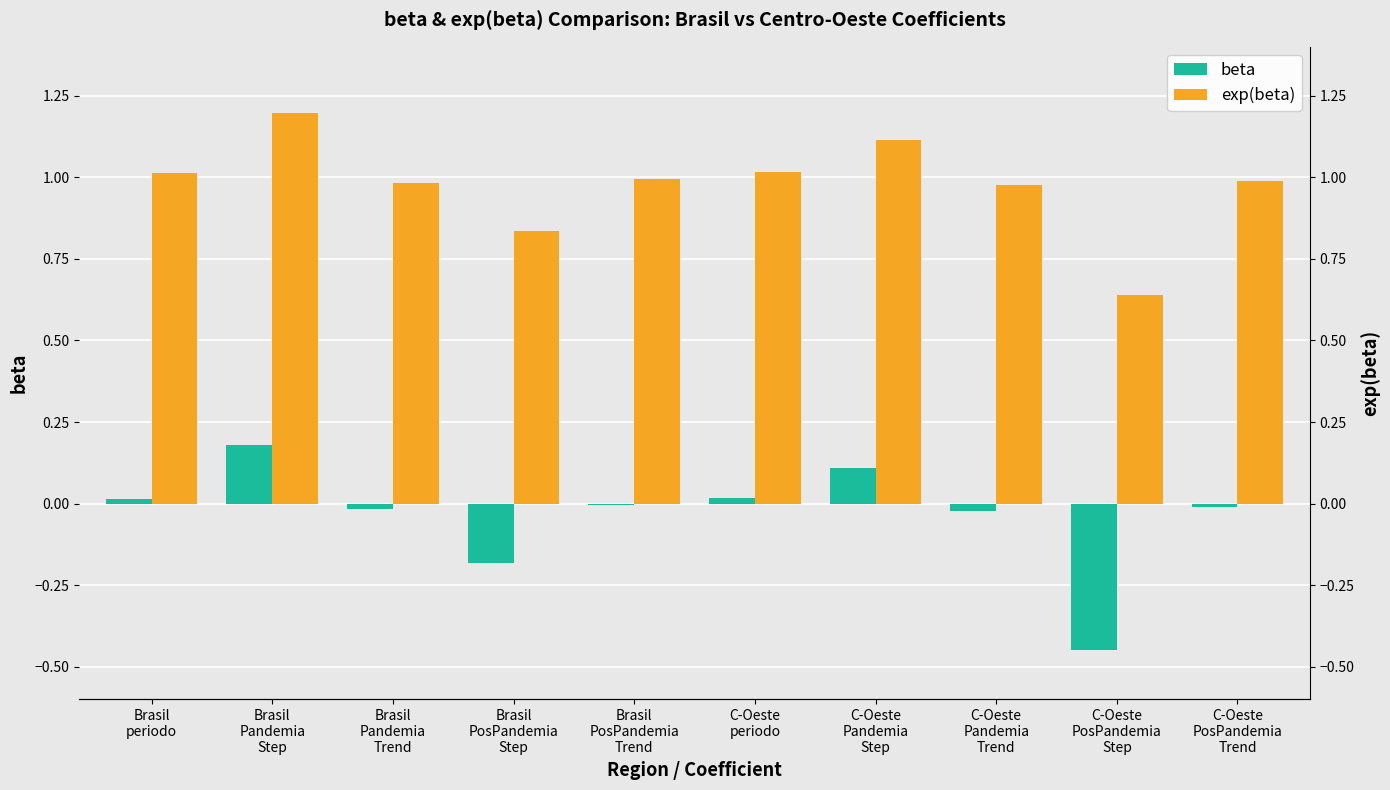

What is the maximum value shown in the chart?

1.2